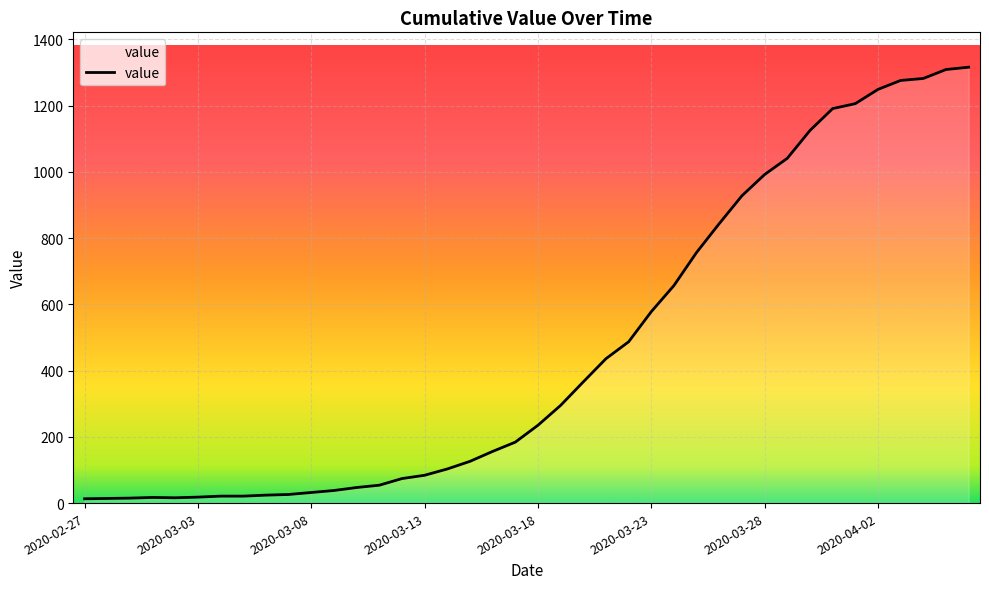

What is the difference between the maximum and minimum values?

1303